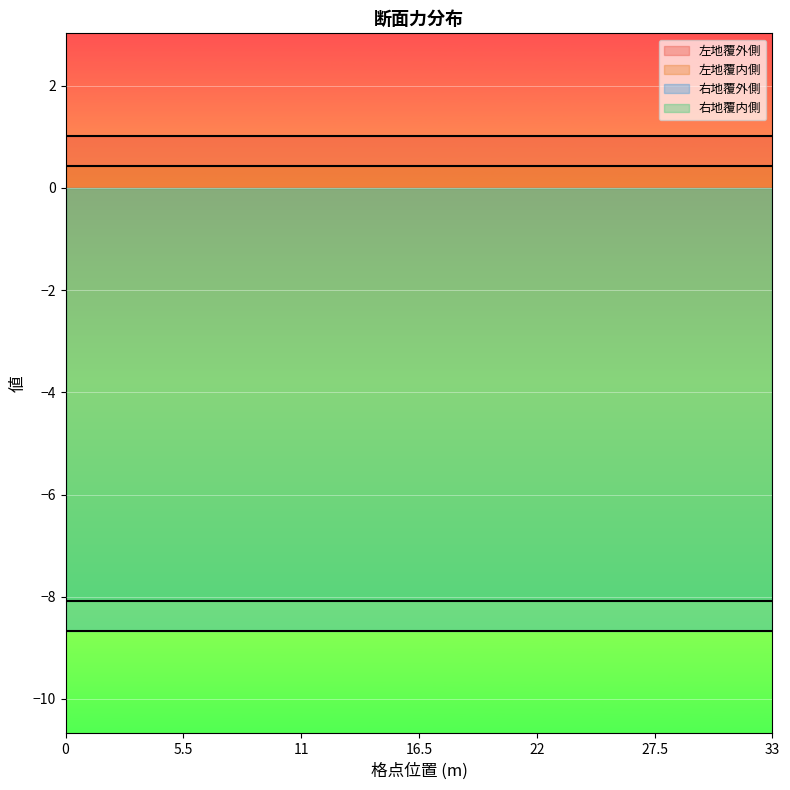

True or false: 左地覆外側 and 左地覆内側 cross at least once.

False